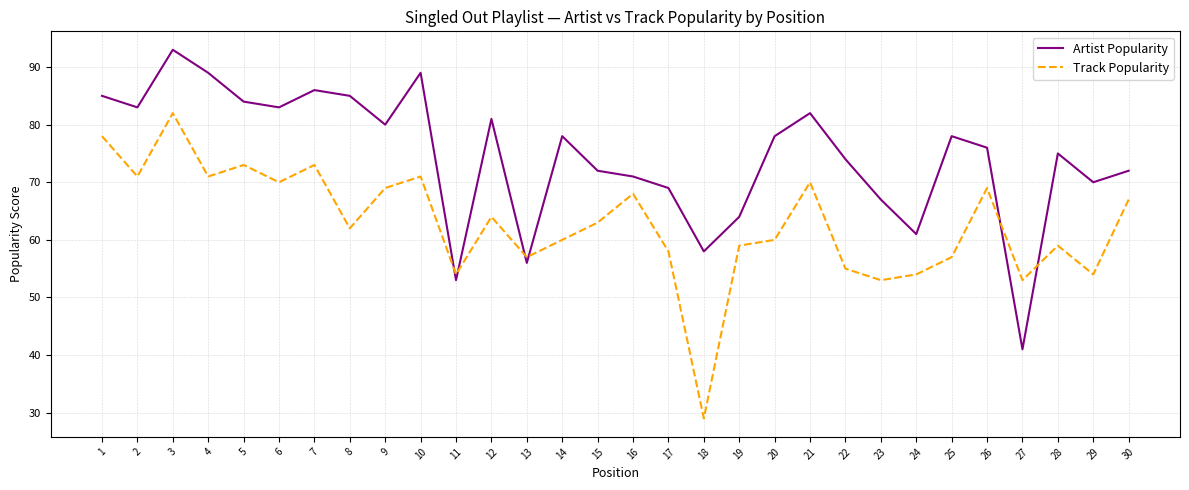

Where does the Track Popularity series first go above 63?

1